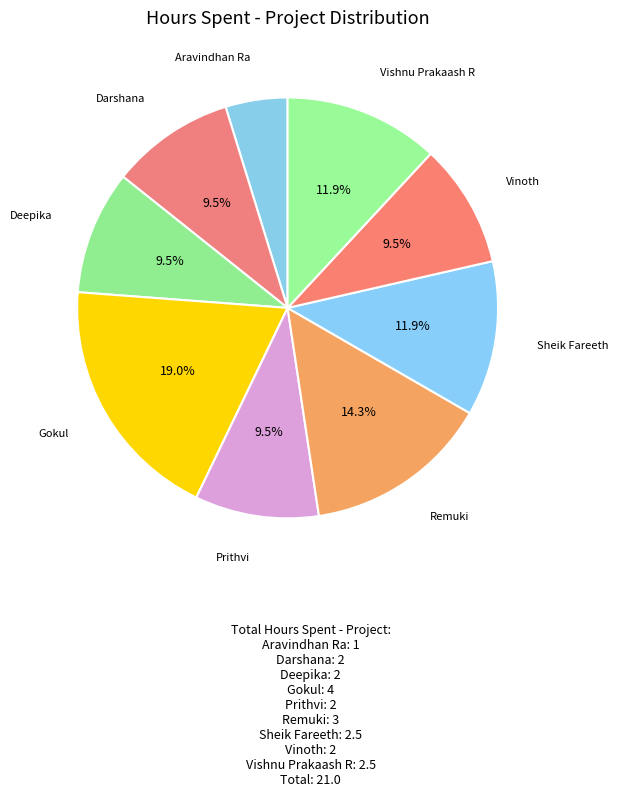

How many segments does this pie chart have?

9